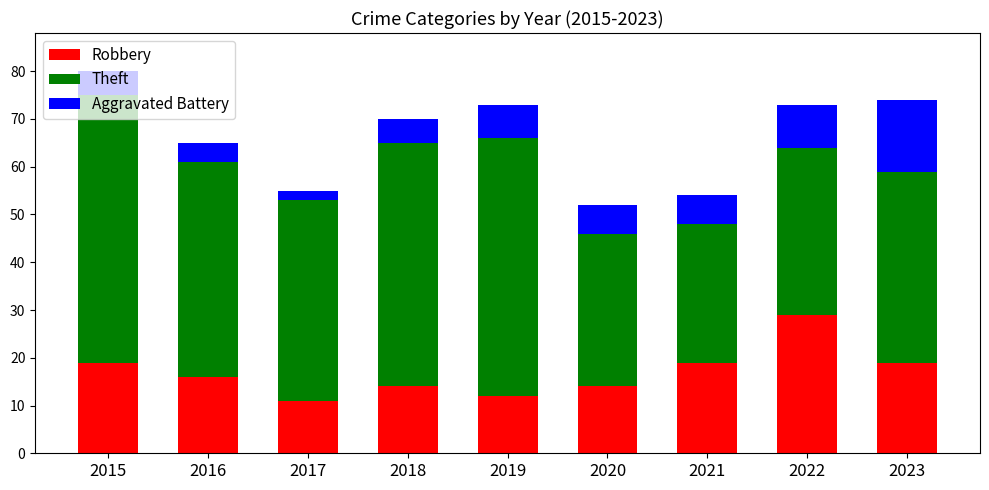

At which category is the sum across all series the highest?

2015